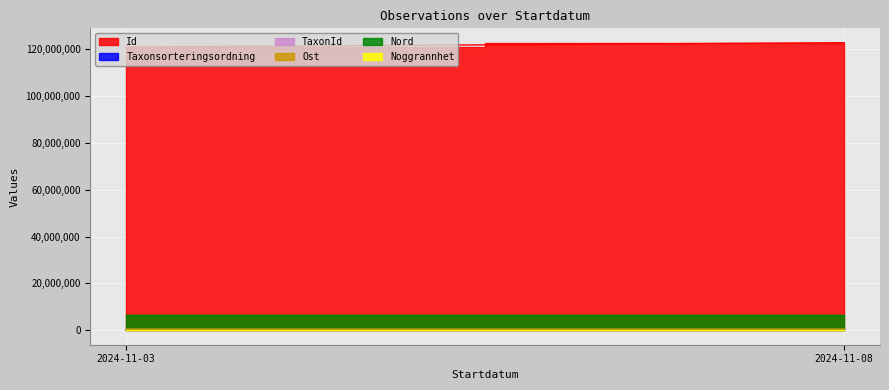

Which category has the lowest value across all series?

2024-11-03